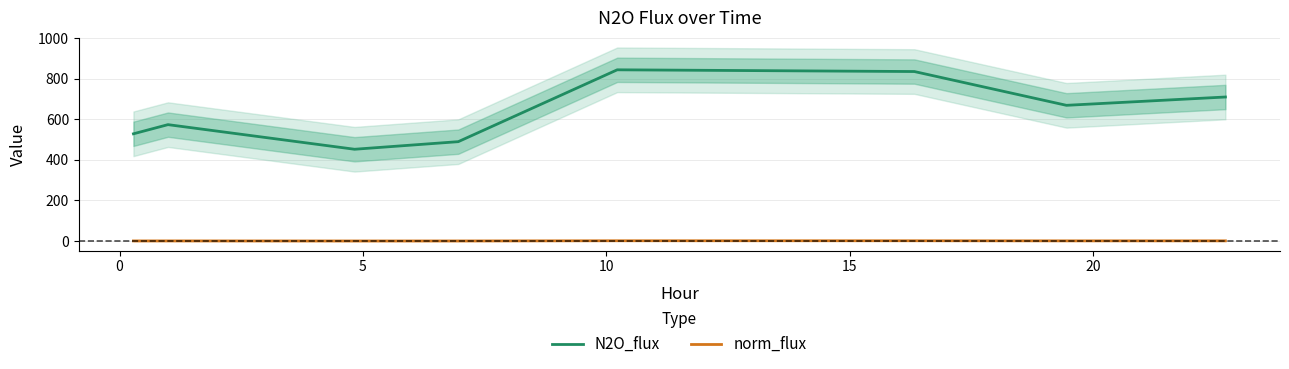

What is the highest value of the N2O_flux series?

843.7